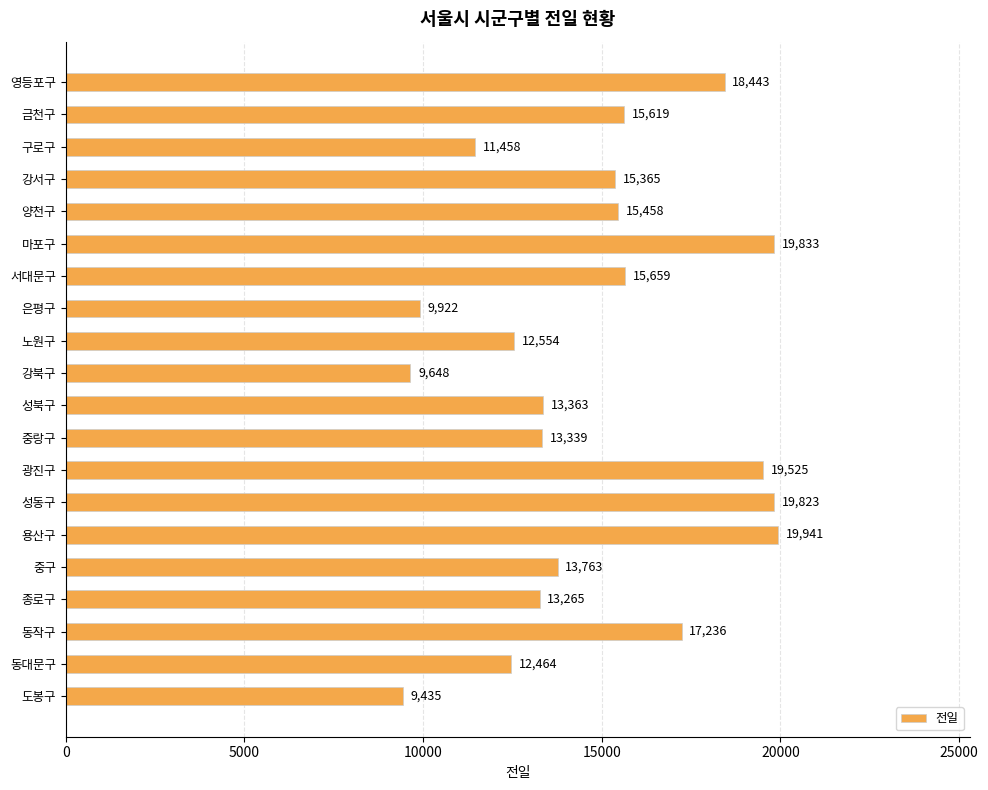

What is the minimum value shown in the chart?

9435